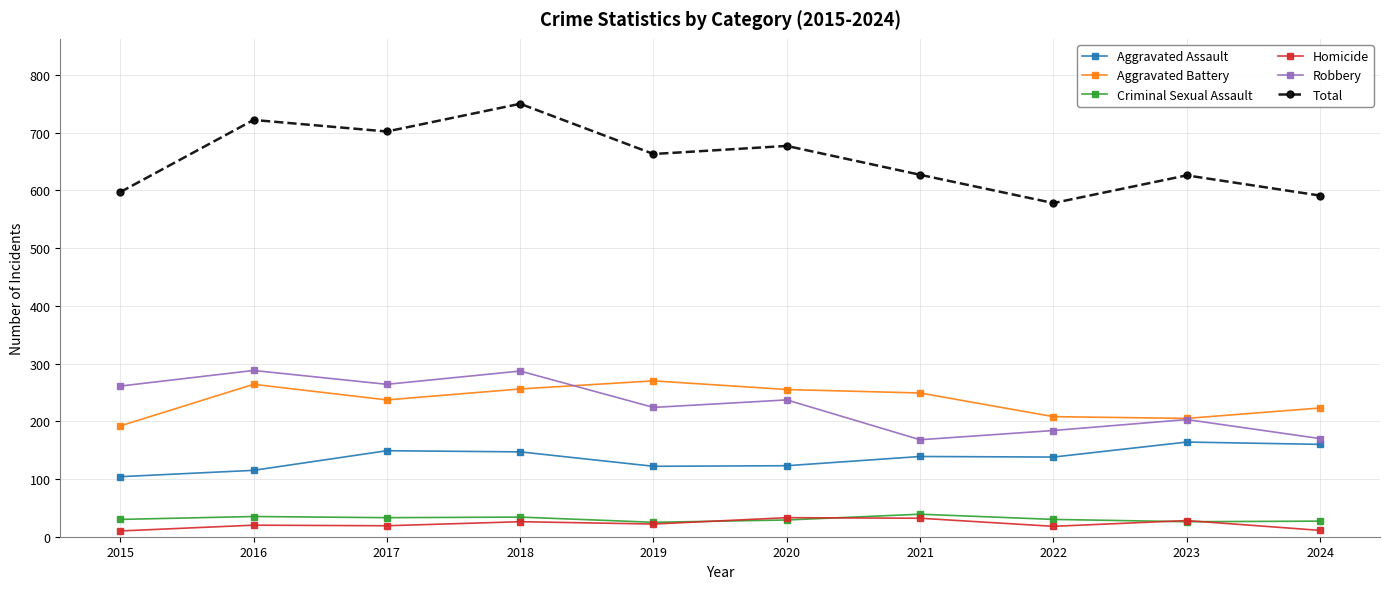

True or false: Criminal Sexual Assault and Total cross at least once.

False